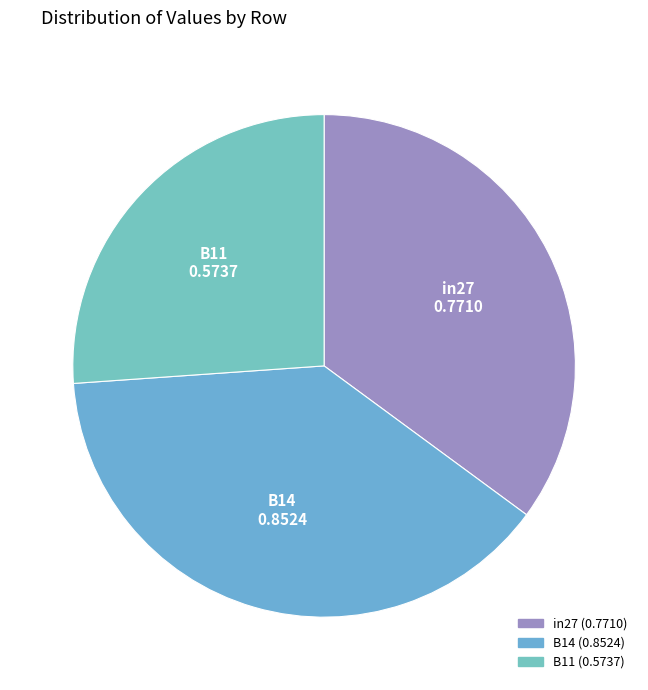

Count the number of slices in the pie.

3